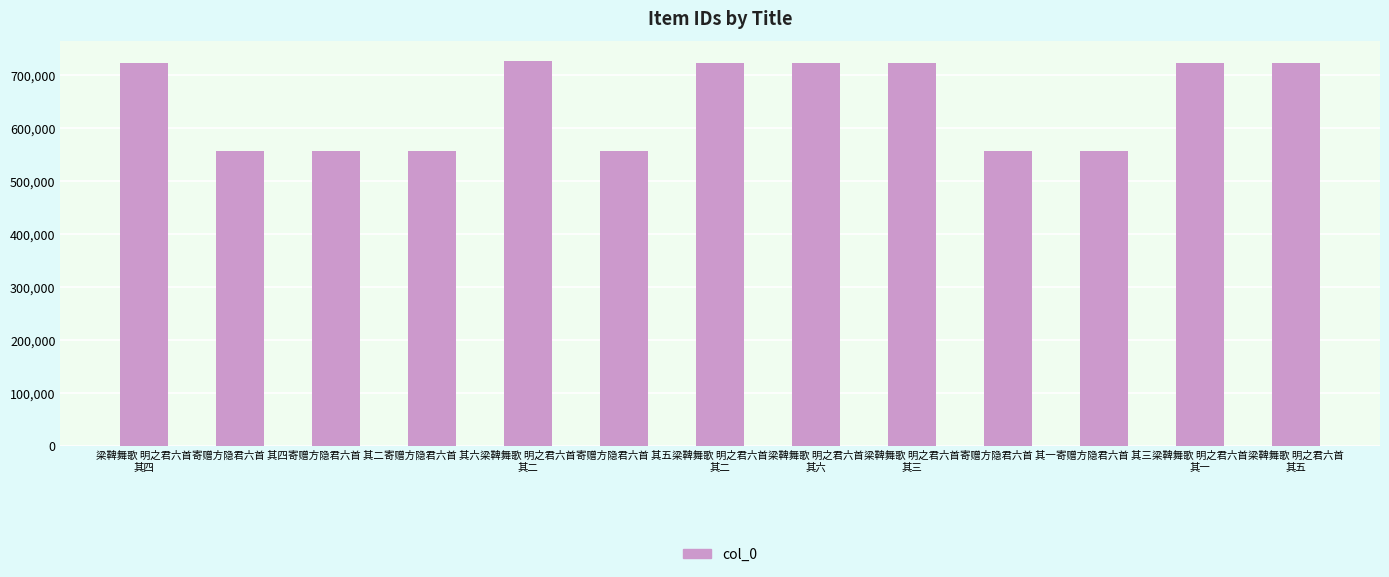

Are the bars horizontal?

No